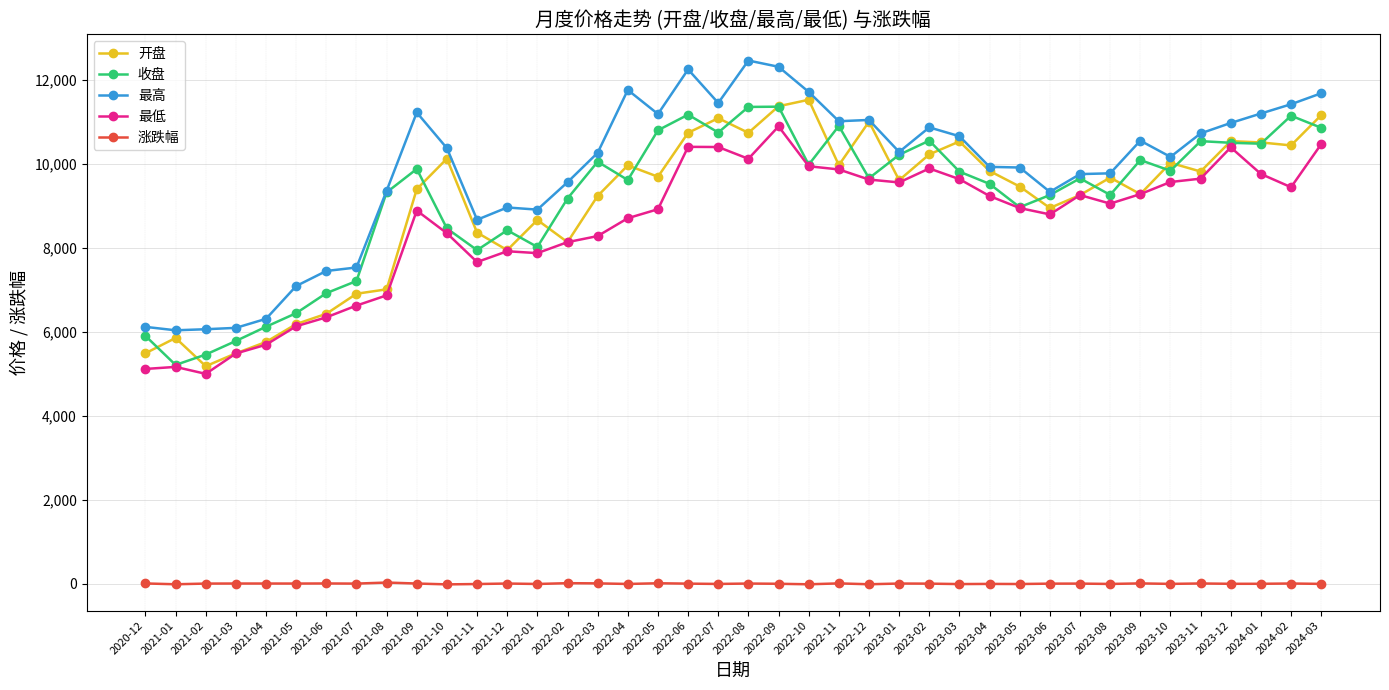

At which category does 开盘 reach its first local valley?

2021-02